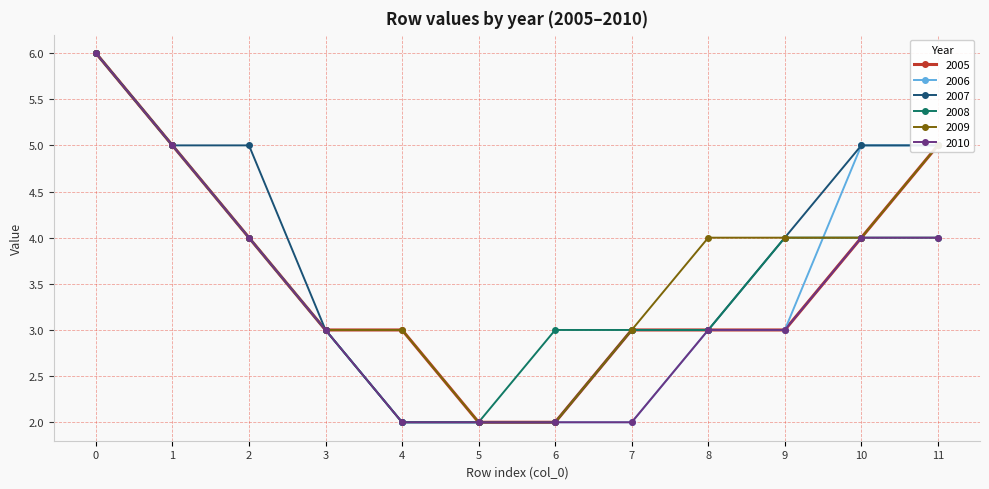

What is the difference between the 2006 values at 2 and 0?

2